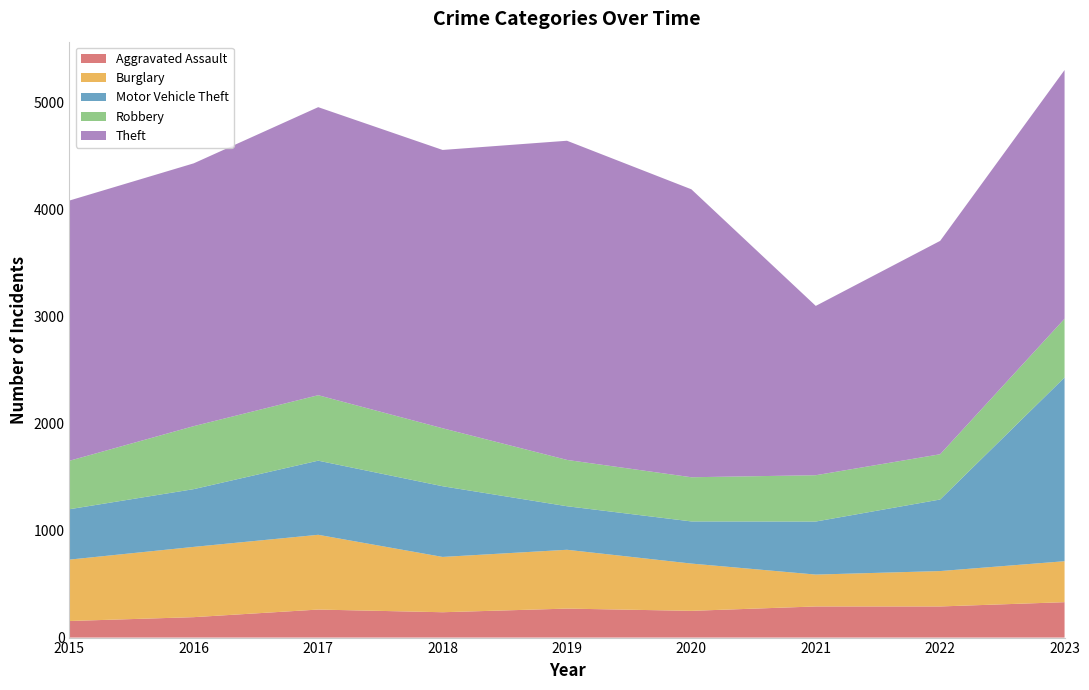

Reading left to right, extract all data points from this chart.

Aggravated Assault: 2015=155	2016=191	2017=262	2018=237	2019=271	2020=250	2021=291	2022=291	2023=331
Burglary: 2015=574	2016=657	2017=699	2018=517	2019=550	2020=442	2021=298	2022=331	2023=383
Motor Vehicle Theft: 2015=471	2016=540	2017=693	2018=661	2019=407	2020=394	2021=496	2022=669	2023=1718
Robbery: 2015=453	2016=589	2017=612	2018=542	2019=433	2020=413	2021=433	2022=423	2023=549
Theft: 2015=2433	2016=2457	2017=2693	2018=2602	2019=2984	2020=2692	2021=1583	2022=1995	2023=2325